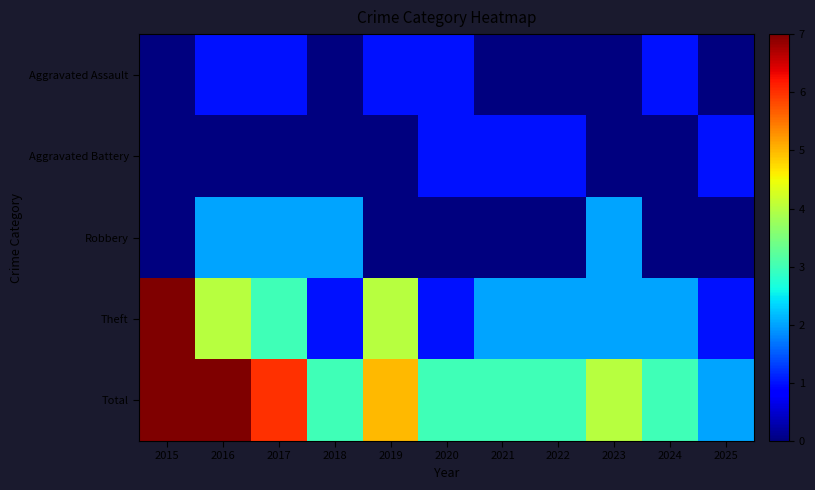

Reading left to right, list all the values displayed in this chart.

Aggravated Assault: 2015=0	2016=1	2017=1	2018=0	2019=1	2020=1	2021=0	2022=0	2023=0	2024=1	2025=0
Aggravated Battery: 2015=0	2016=0	2017=0	2018=0	2019=0	2020=1	2021=1	2022=1	2023=0	2024=0	2025=1
Robbery: 2015=0	2016=2	2017=2	2018=2	2019=0	2020=0	2021=0	2022=0	2023=2	2024=0	2025=0
Theft: 2015=7	2016=4	2017=3	2018=1	2019=4	2020=1	2021=2	2022=2	2023=2	2024=2	2025=1
Total: 2015=7	2016=7	2017=6	2018=3	2019=5	2020=3	2021=3	2022=3	2023=4	2024=3	2025=2